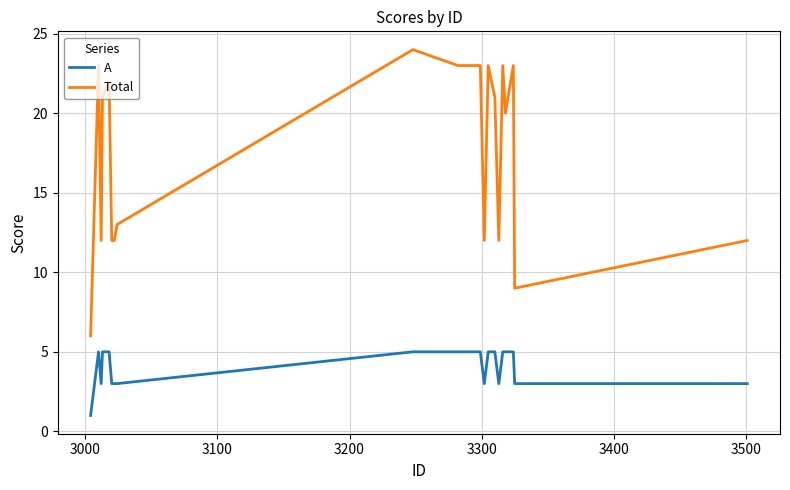

Reading left to right, what are all the values shown in this chart?

A: 1	5	3	5	5	3	3	3	5	5	5	5	3	5	5	3	5	5	5	3	3
Total: 6	23	12	21	22	12	12	13	24	23	23	23	12	23	21	12	23	20	23	9	12